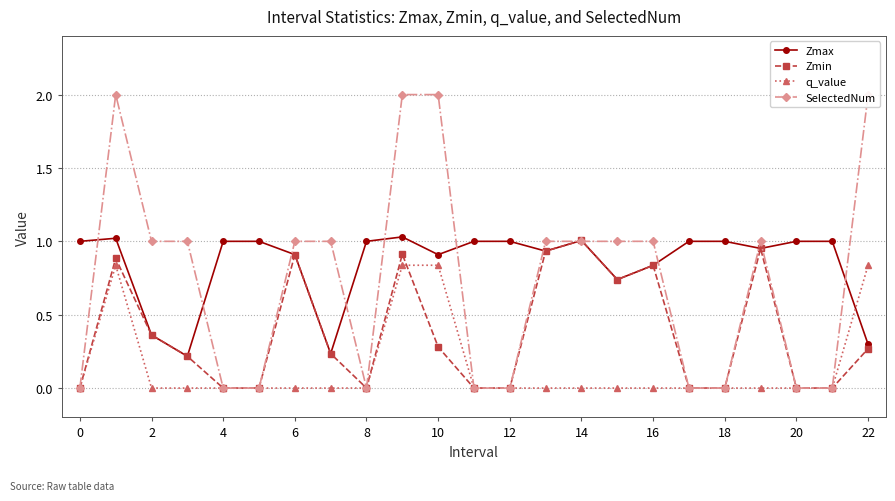

What is the average value of the q_value series?

0.1